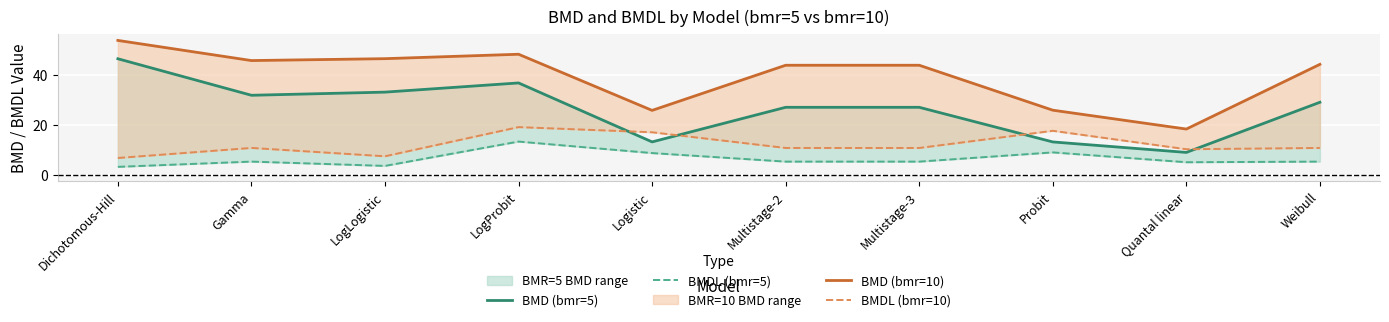

How many data points does each series have?

10